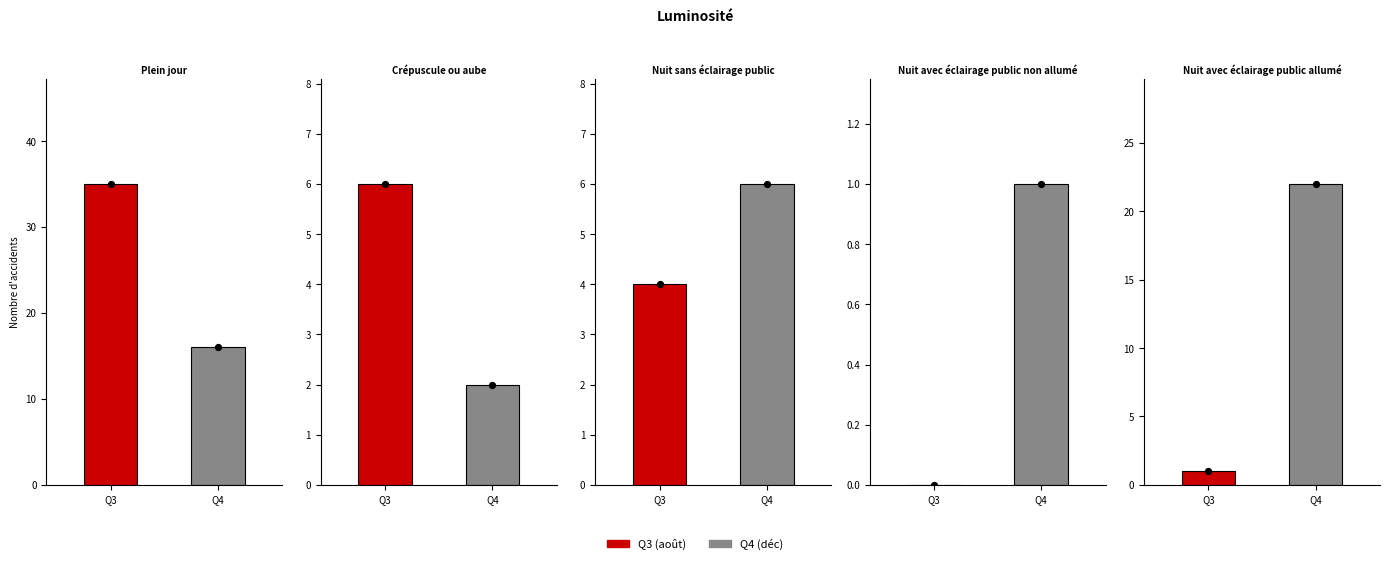

What are all the series names shown in the legend?

Q3 (août), Q4 (déc)